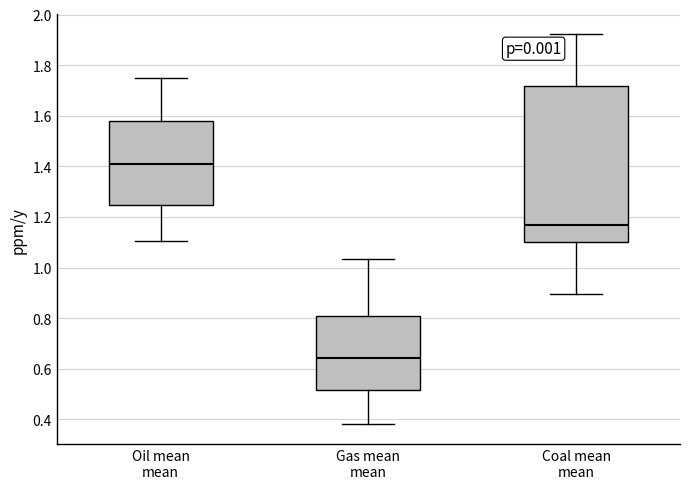

Which box is the tallest, from its lower edge to its upper edge?

Coal mean mean